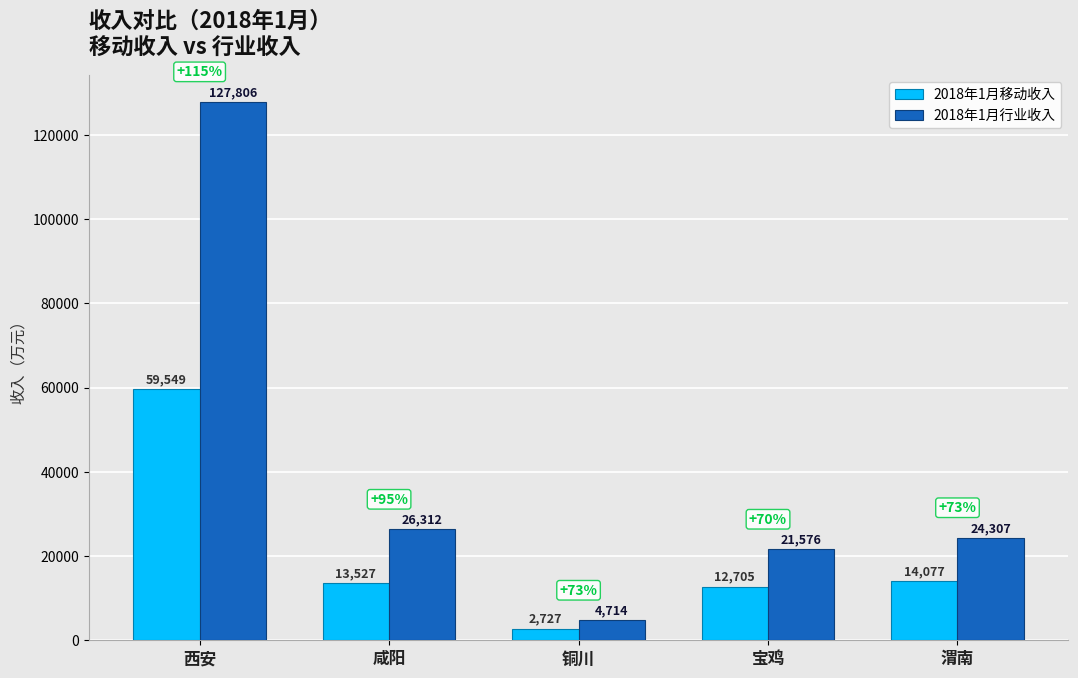

Does the chart contain any negative values?

No